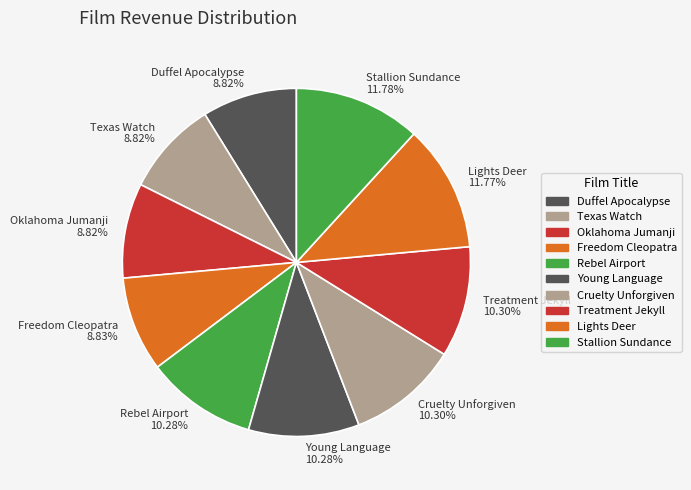

To the nearest percent, what portion does Duffel Apocalypse represent?

9%